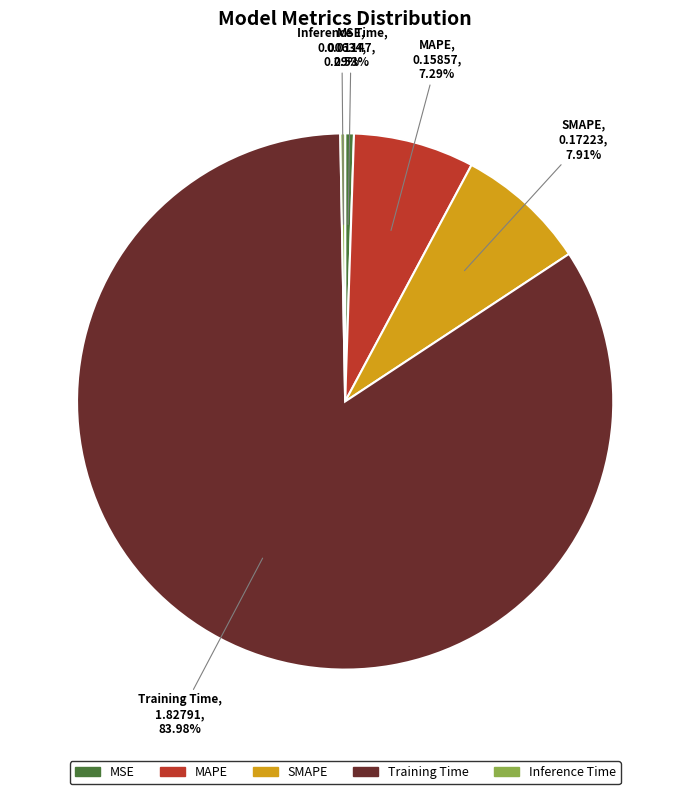

Which slice represents more than half of the pie?

Training Time